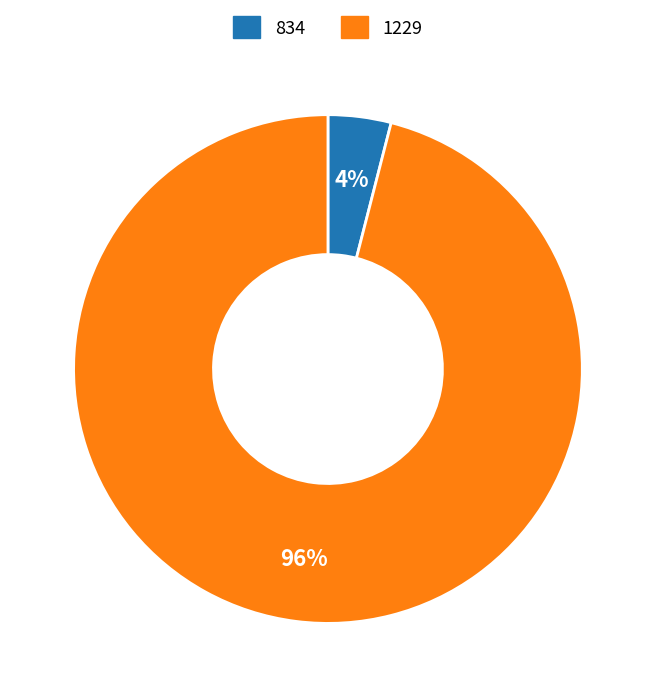

Which category has the biggest portion of the pie?

1229